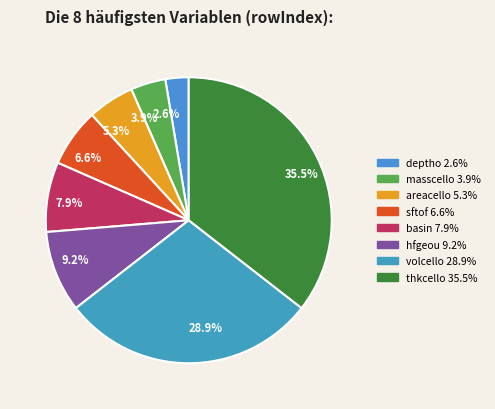

How many segments does this pie chart have?

8